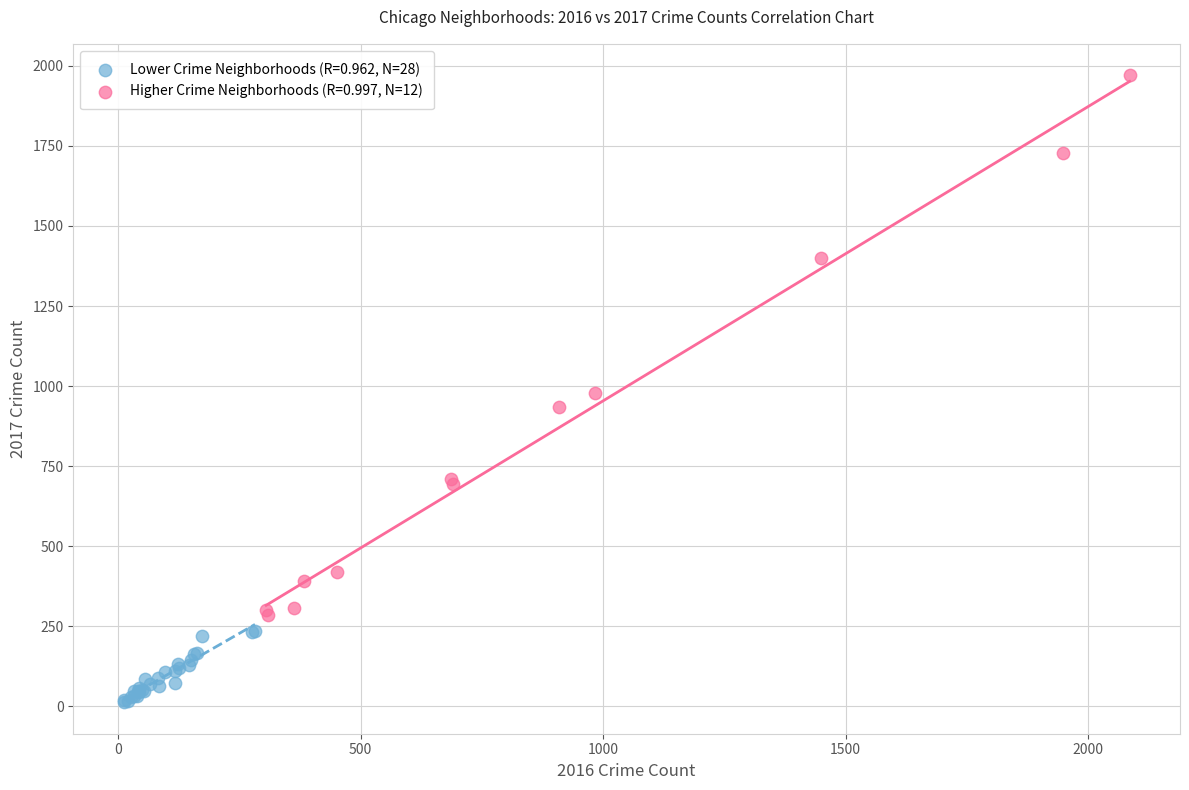

Which series reaches the maximum Y coordinate?

Higher Crime Neighborhoods (R=0.997, N=12)